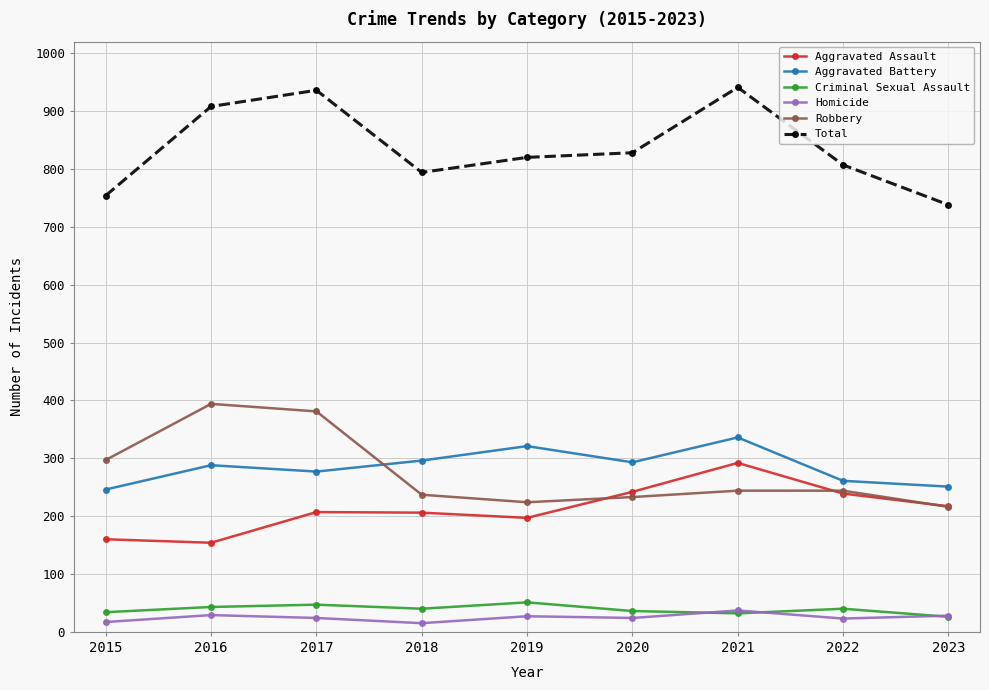

True or false: Robbery has a value of 237 at 2018.

True